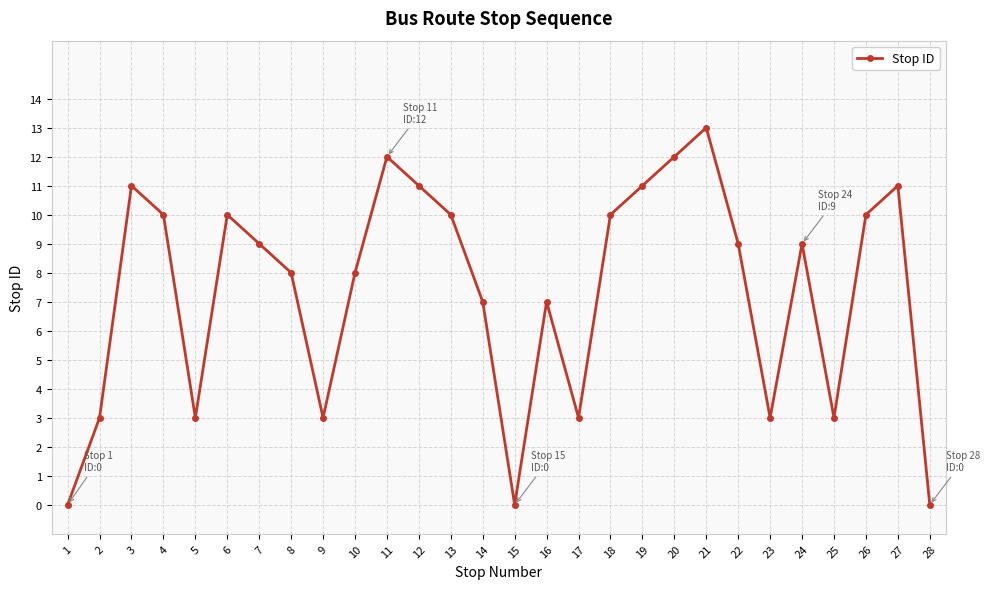

Where is the first local minimum?

5